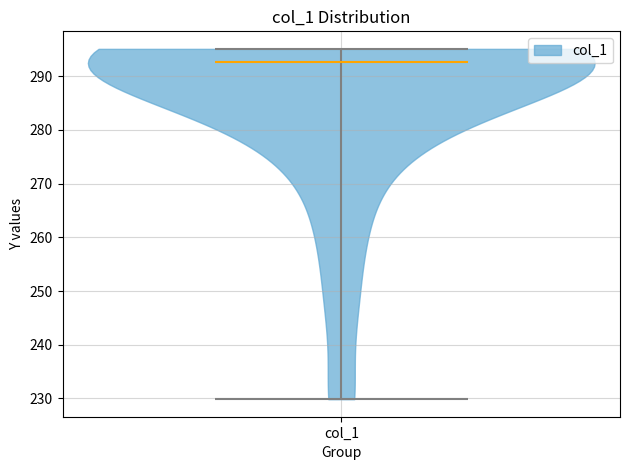

Where does the median line of the violin for col_1 sit on the y-axis? The values are not printed on the chart, so give them approximately, as read against the axis.

293